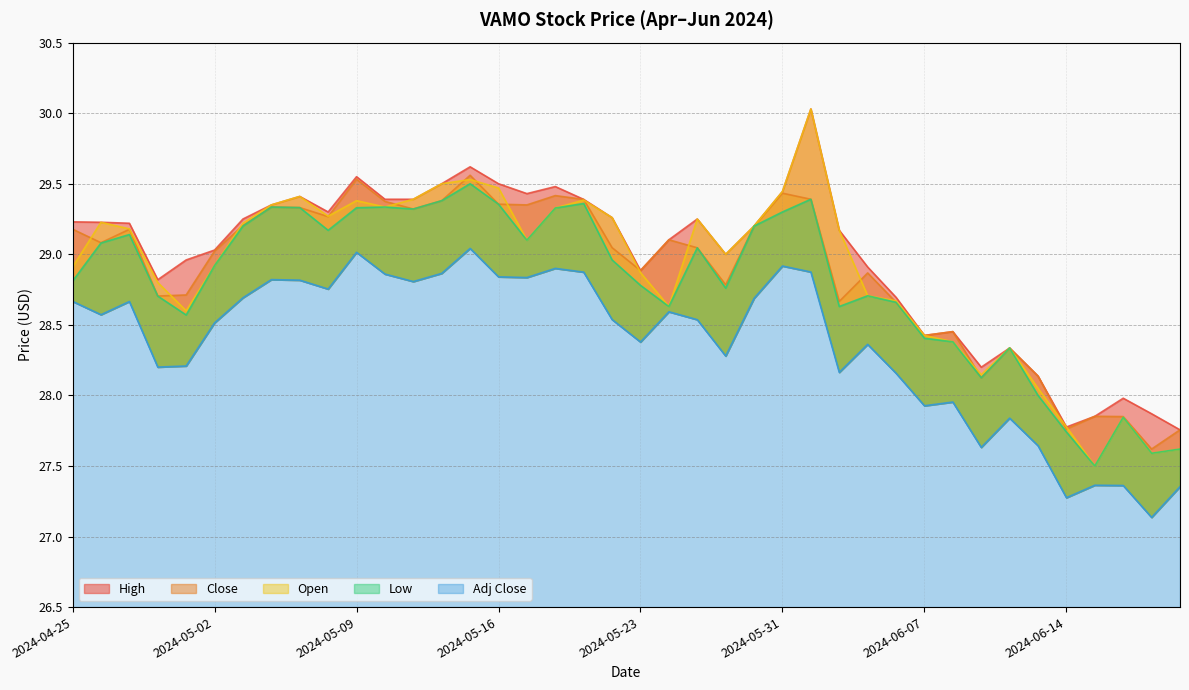

What is the lowest value of the Low series?

27.5